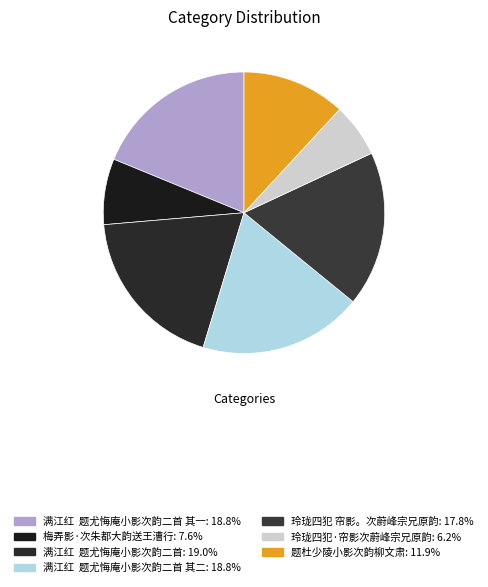

How many segments does this pie chart have?

7